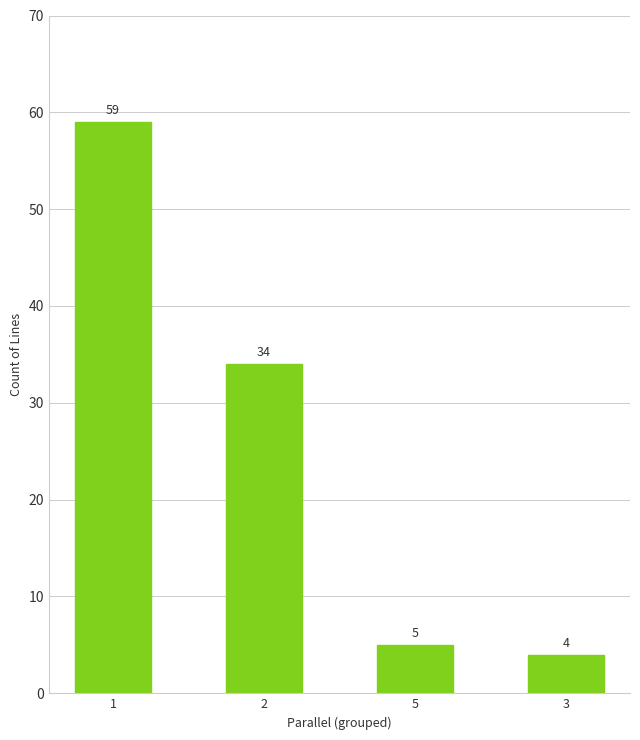

What is the smallest value displayed?

4